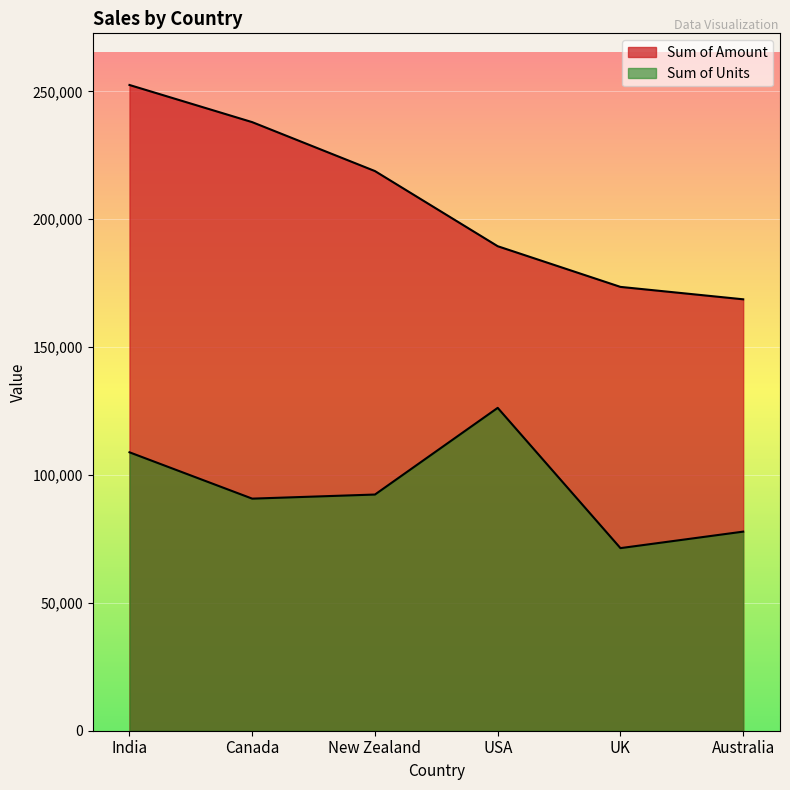

What is the total value across all series at New Zealand?

311158.8